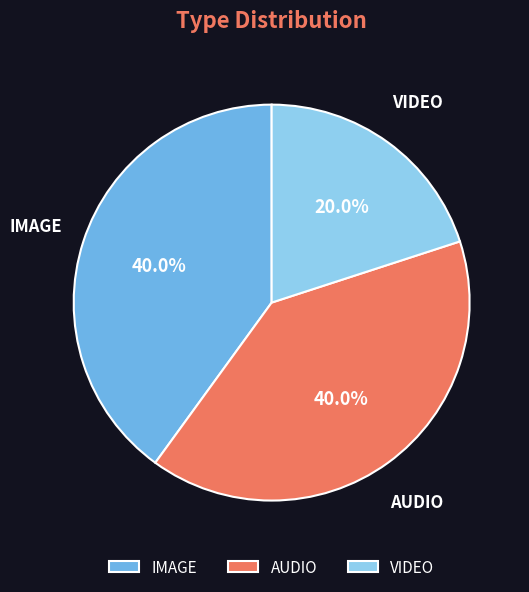

Count the number of slices in the pie.

3